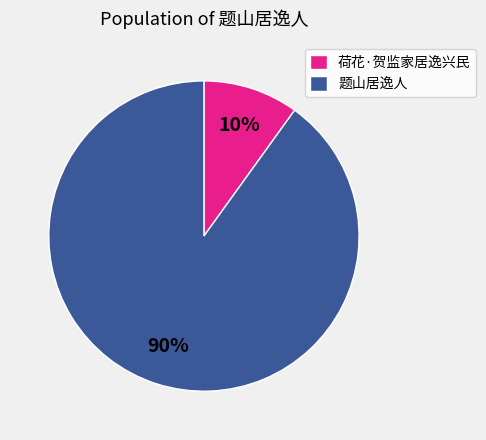

What is the smallest slice in the pie chart?

荷花·贺监家居逸兴民